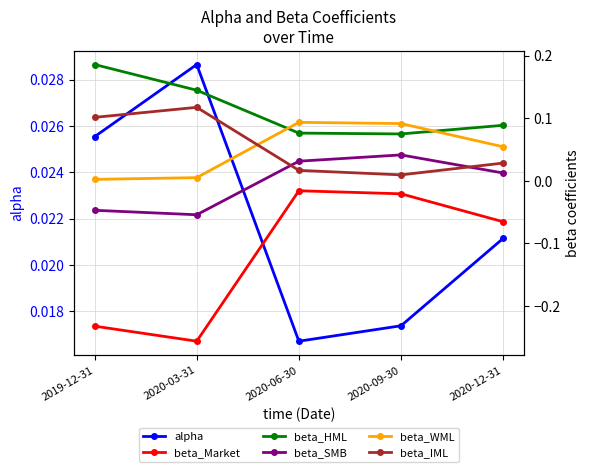

True or false: alpha has more than 2 points higher than both neighbors.

False